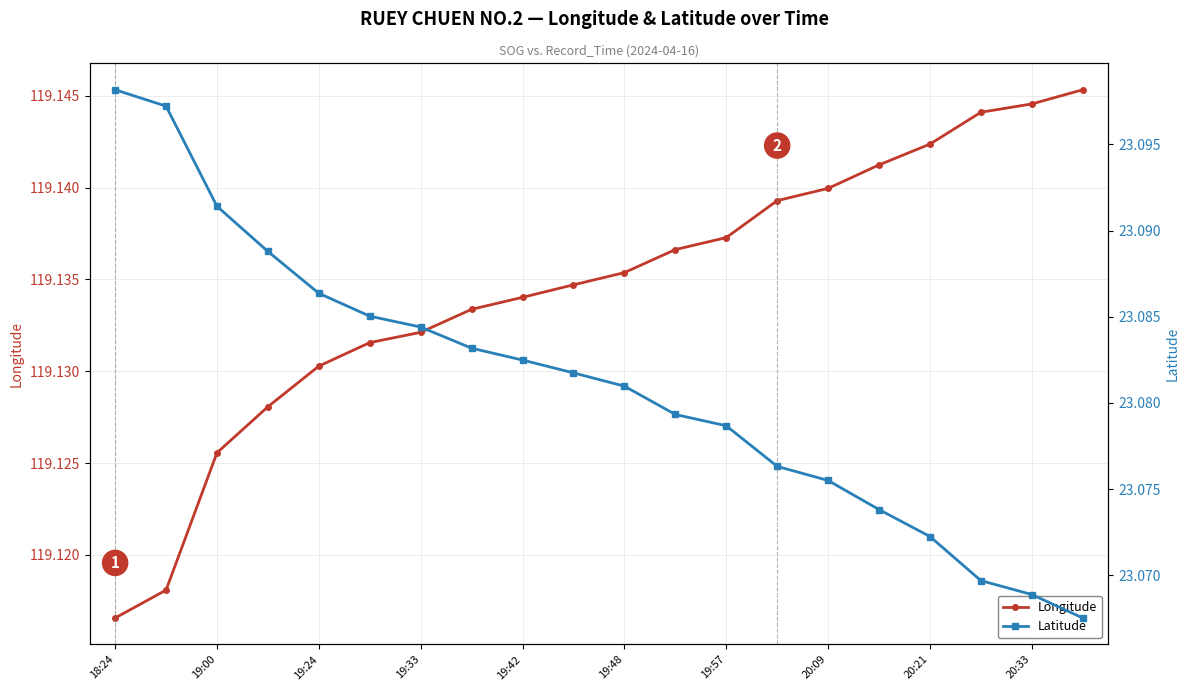

True or false: Latitude and Longitude intersect in this chart.

False